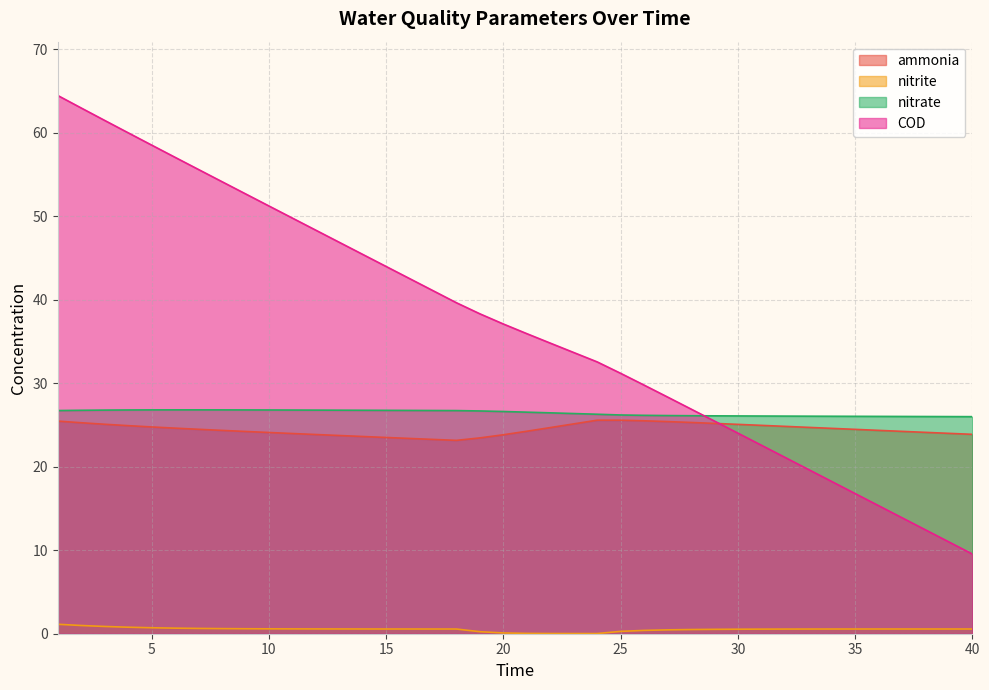

Between 7 and 31, which series saw the biggest shift?

COD